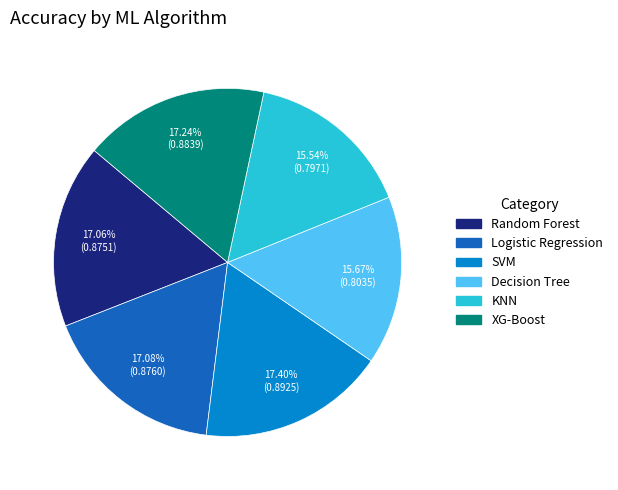

What percentage is the KNN slice, to the nearest percent?

16%